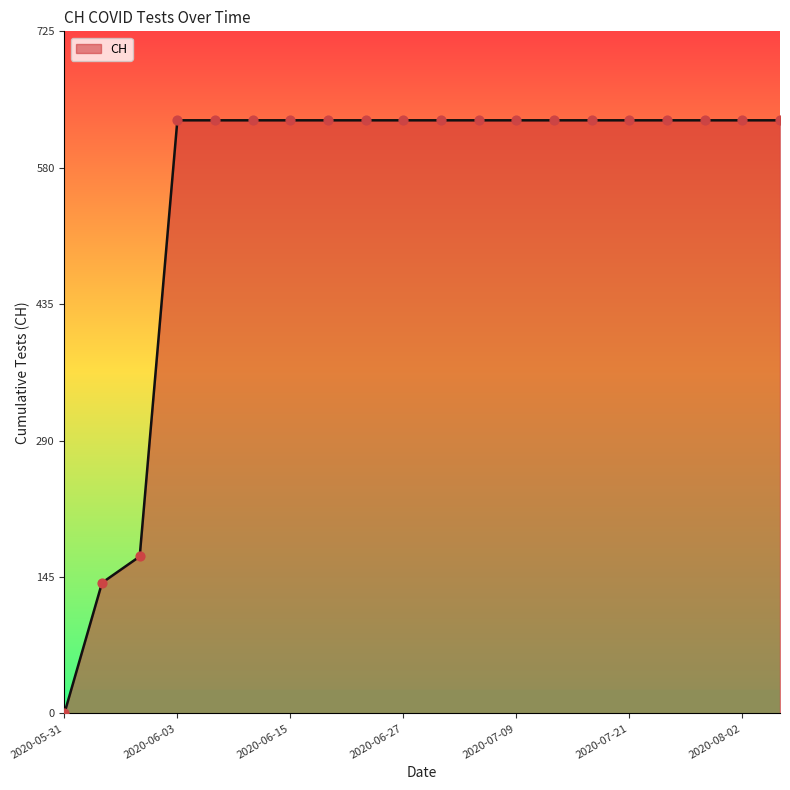

What is the greatest value displayed?

631